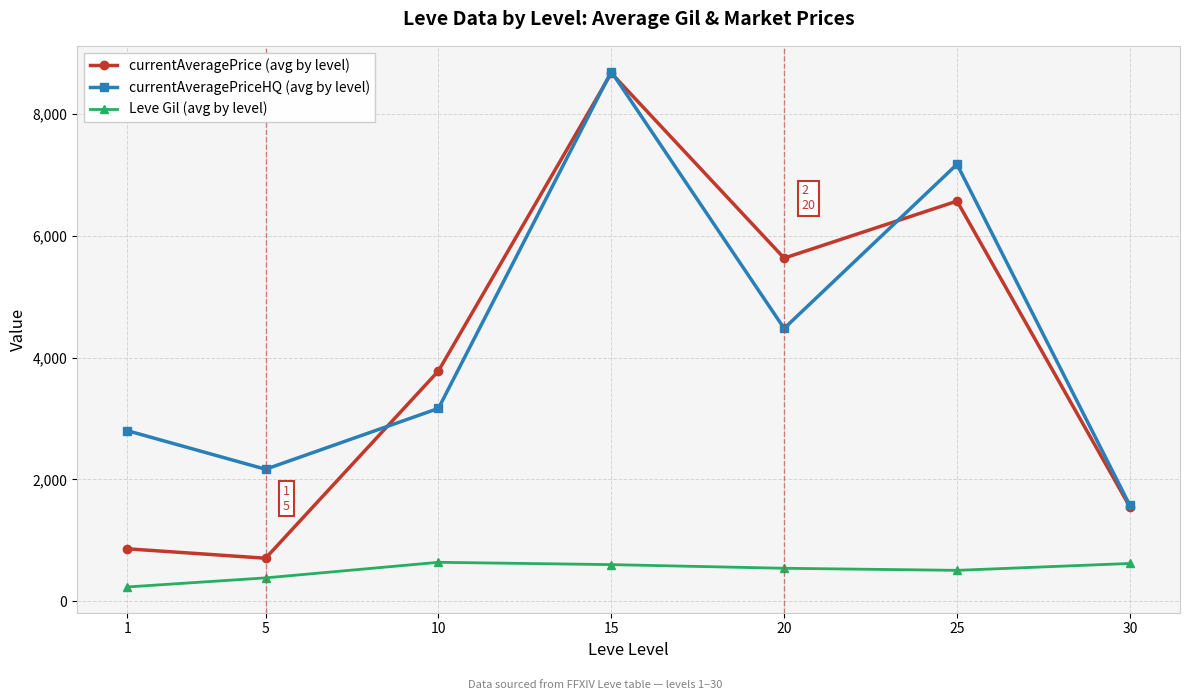

Between which two adjacent categories do currentAveragePrice (avg by level) and currentAveragePriceHQ (avg by level) first intersect?

5 and 10